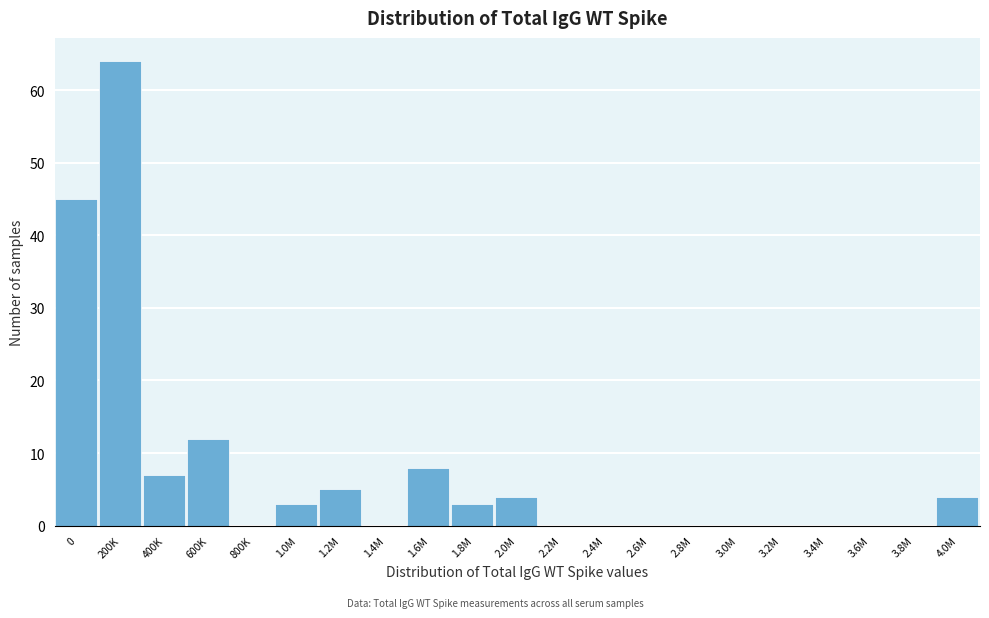

Reading left to right, list all the values displayed in this chart.

0=45	200K=64	400K=7	600K=12	800K=0	1.0M=3	1.2M=5	1.4M=0	1.6M=8	1.8M=3	2.0M=4	2.2M=0	2.4M=0	2.6M=0	2.8M=0	3.0M=0	3.2M=0	3.4M=0	3.6M=0	3.8M=0	4.0M=4